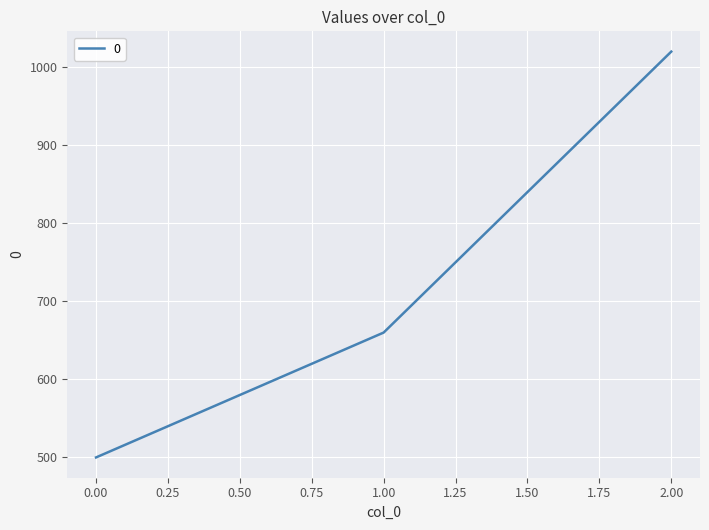

What is the maximum value shown in the chart?

1020